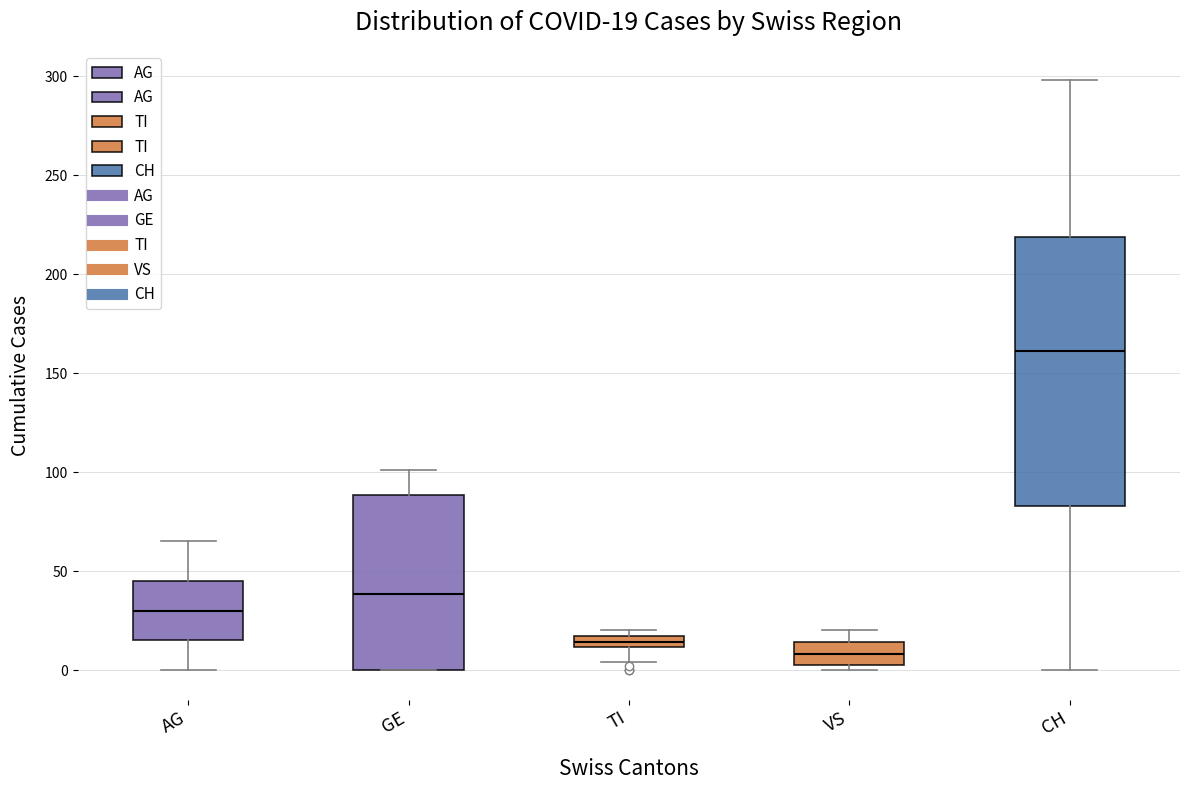

Comparing the boxes themselves (not the whiskers), which one is the tallest?

CH